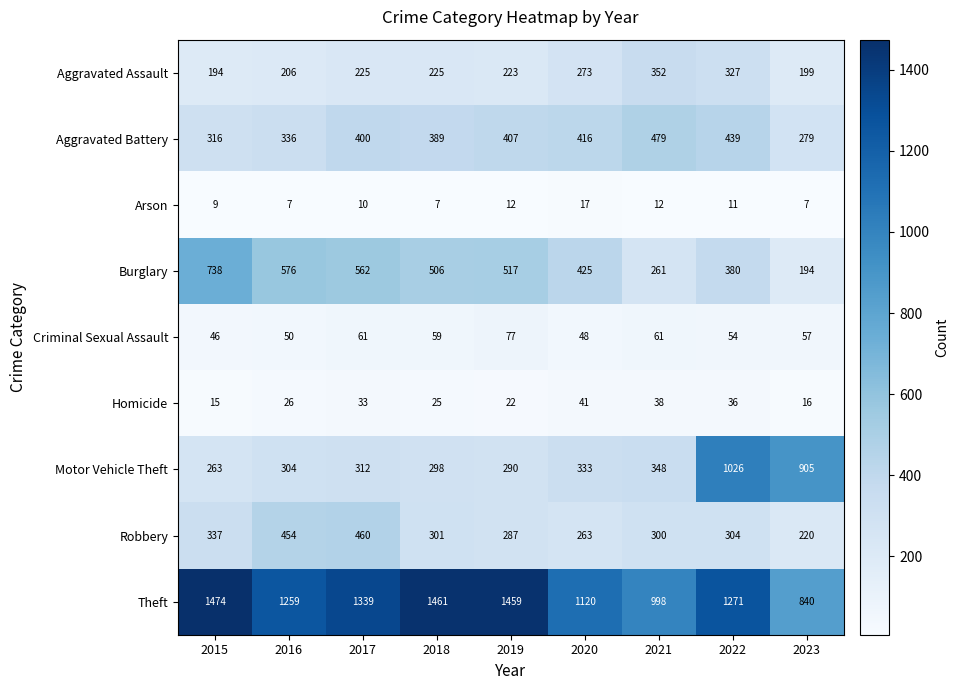

Rank the series by their maximum value, from lowest to highest.

Arson, Homicide, Criminal Sexual Assault, Aggravated Assault, Robbery, Aggravated Battery, Burglary, Motor Vehicle Theft, Theft